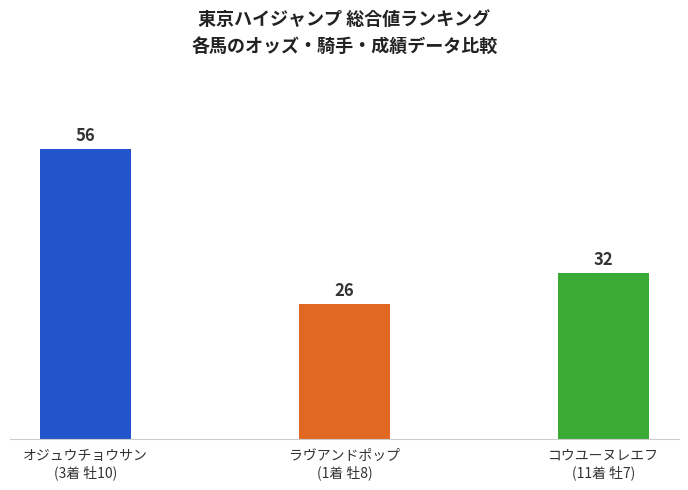

Reading left to right, what are all the values shown in this chart?

オジュウチョウサン
(3着 牡10)=56	ラヴアンドポップ
(1着 牡8)=26	コウユーヌレエフ
(11着 牡7)=32